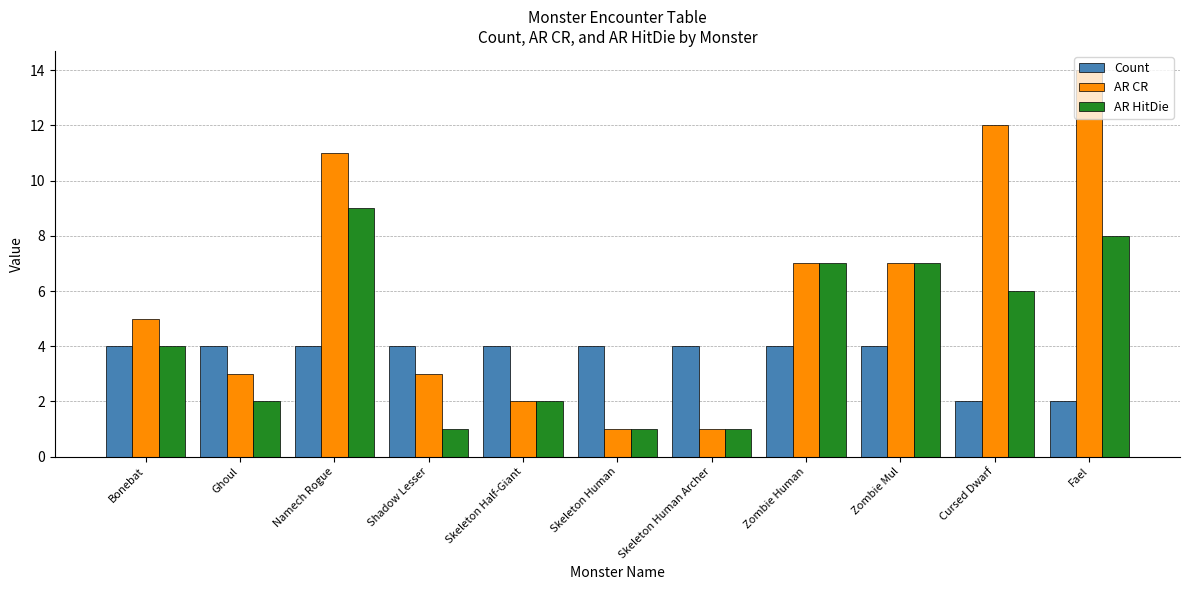

What is the difference between the Count values at Shadow Lesser and Cursed Dwarf?

2